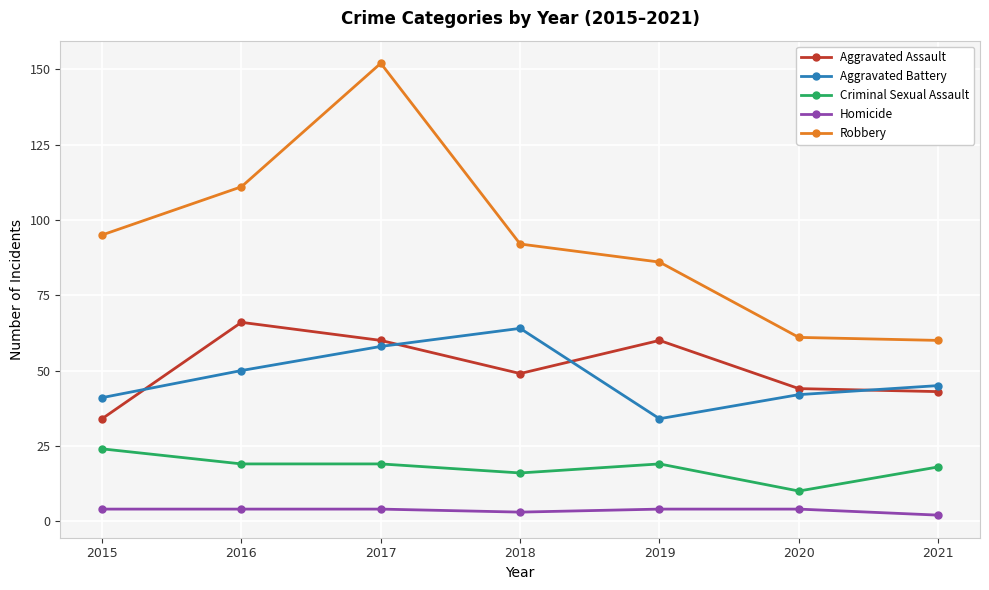

What are all the series names shown in the legend?

Aggravated Assault, Aggravated Battery, Criminal Sexual Assault, Homicide, Robbery